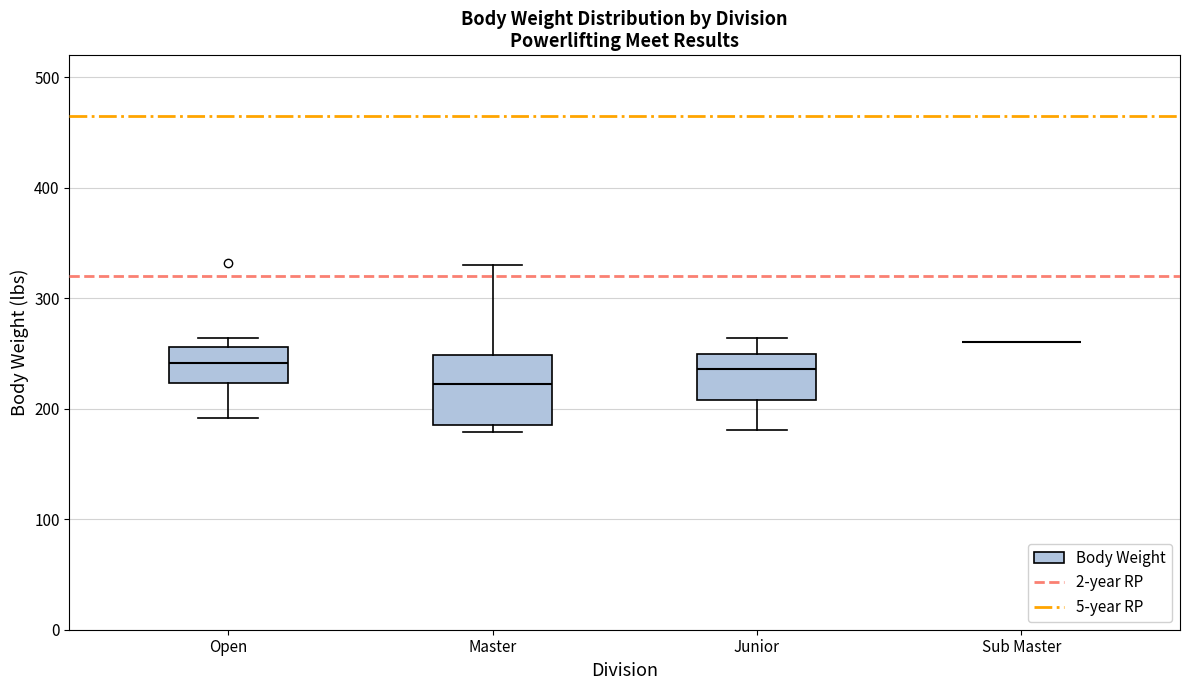

Reading left to right, read every box against the y-axis: the position of its median line, the range the box covers, and the ends of its whiskers. The values are not printed on the chart, so give them approximately, as read against the axis.

Open: median 240, box 220 to 260, whiskers 190 to 260 (just above the box's upper edge)
Master: median 220, box 190 to 250, whiskers 180 to 330
Junior: median 240, box 210 to 250, whiskers 180 to 260
Sub Master: box collapsed to a line at 260, whiskers 260 to 260